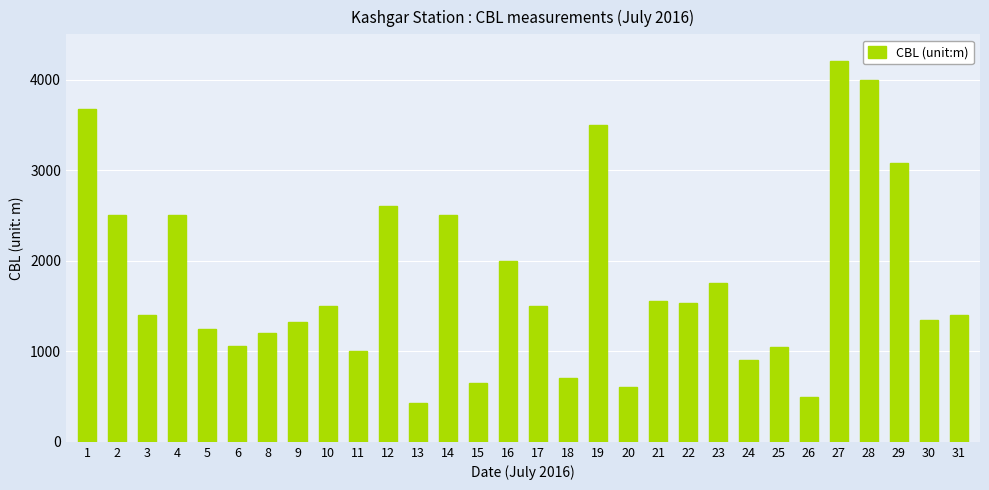

True or false: the data shows 399 at 30.

False